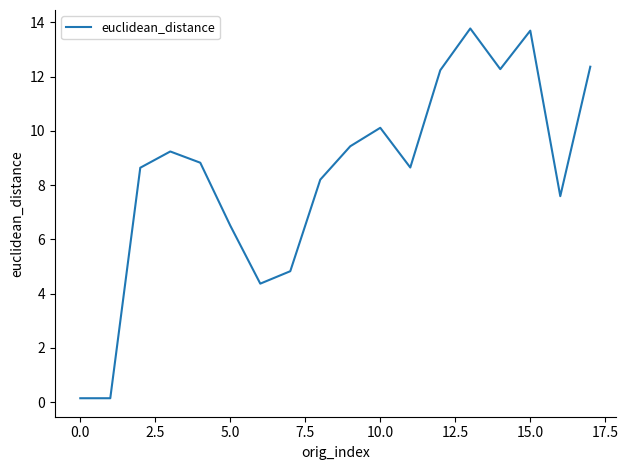

What is the difference between the maximum and minimum values?

13.6